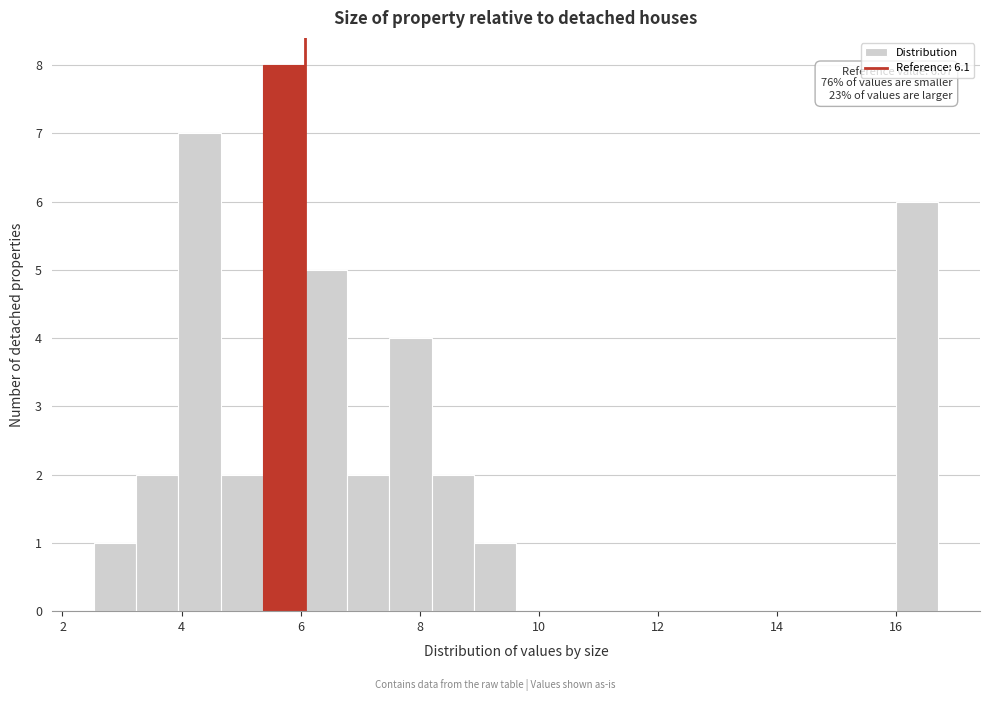

Read against the x-axis, roughly where is the centre of the tallest bar?

5.8